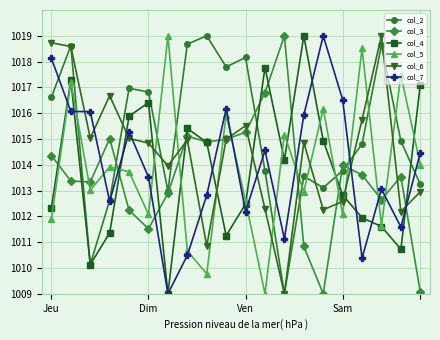

What is the highest value of the col_6 series?

1019.0